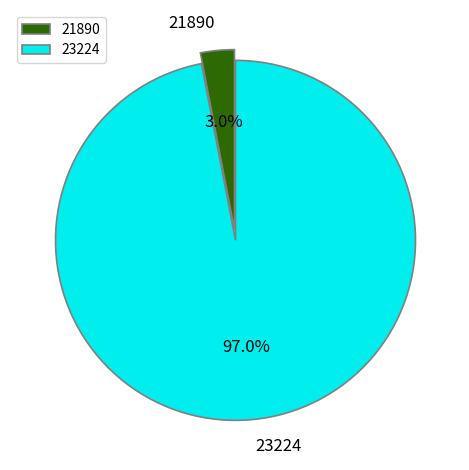

Which slice is the smallest?

21890